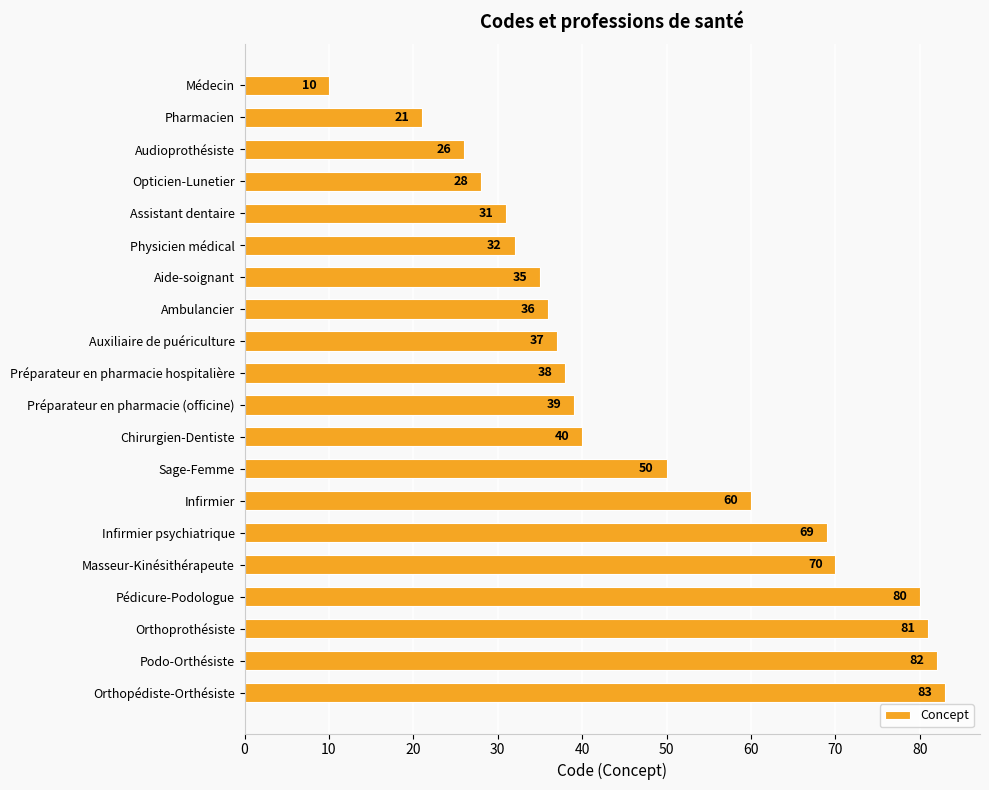

Rank the categories by value from lowest to highest.

Médecin, Pharmacien, Audioprothésiste, Opticien-Lunetier, Assistant dentaire, Physicien médical, Aide-soignant, Ambulancier, Auxiliaire de puériculture, Préparateur en pharmacie hospitalière, Préparateur en pharmacie (officine), Chirurgien-Dentiste, Sage-Femme, Infirmier, Infirmier psychiatrique, Masseur-Kinésithérapeute, Pédicure-Podologue, Orthoprothésiste, Podo-Orthésiste, Orthopédiste-Orthésiste